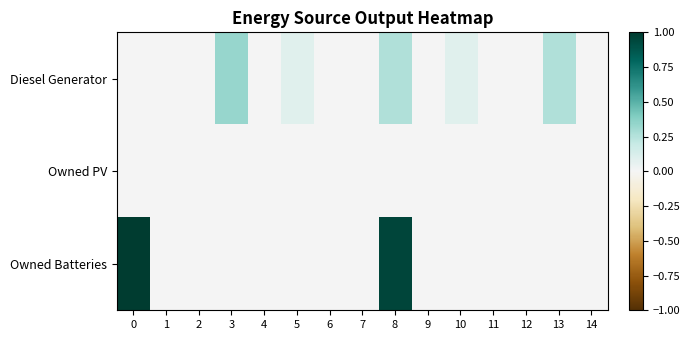

What is the total value across all series at 5?

0.1